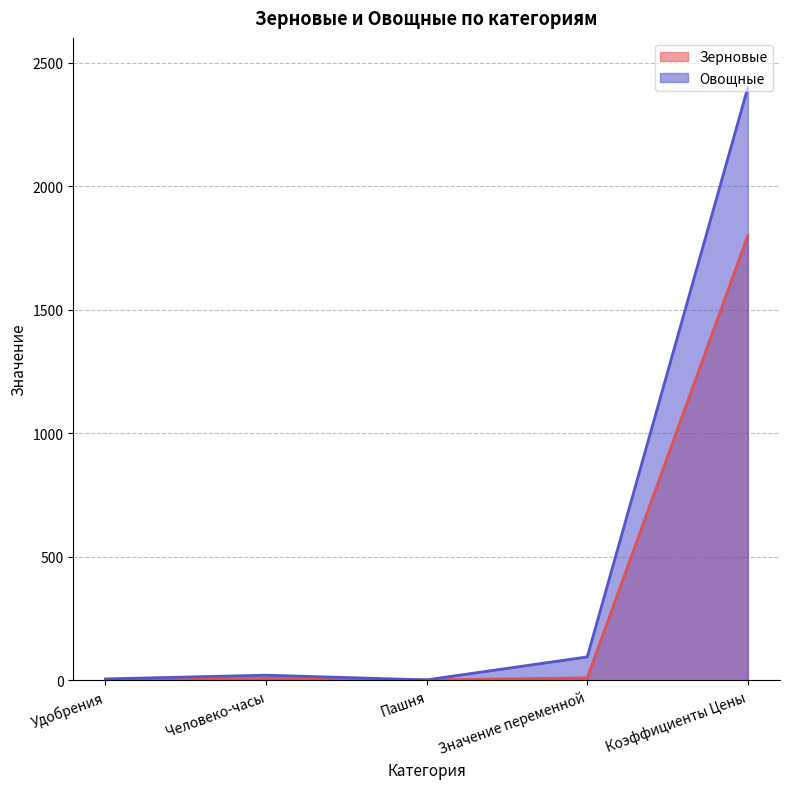

Where does the Овощные series first go above 21?

Значение переменной